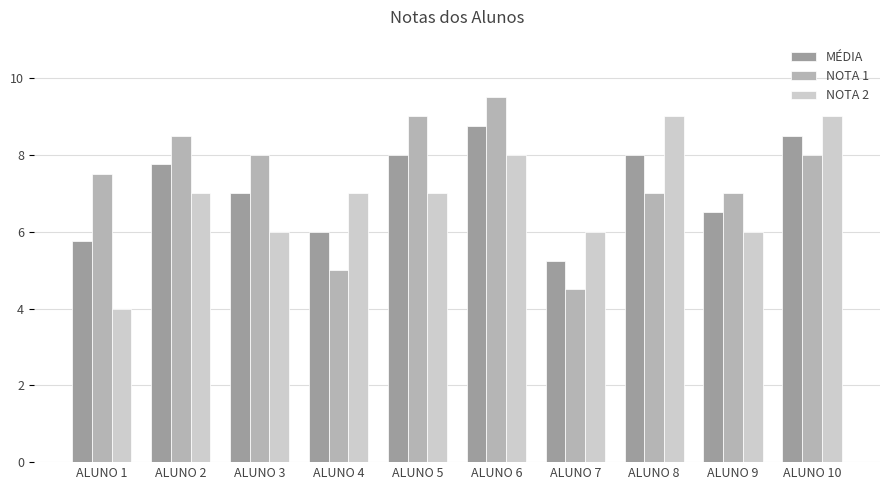

What is the sum of the NOTA 1 values at ALUNO 9 and ALUNO 10?

15.0